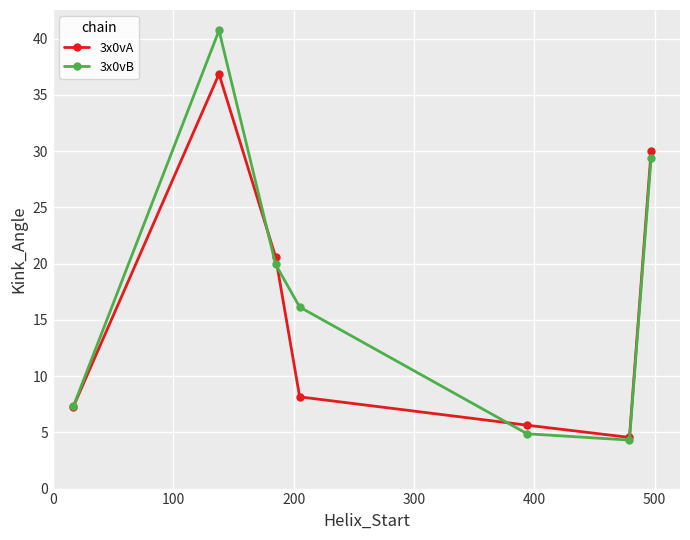

Which series ends up on top after the final intersection of 3x0vA and 3x0vB?

3x0vA